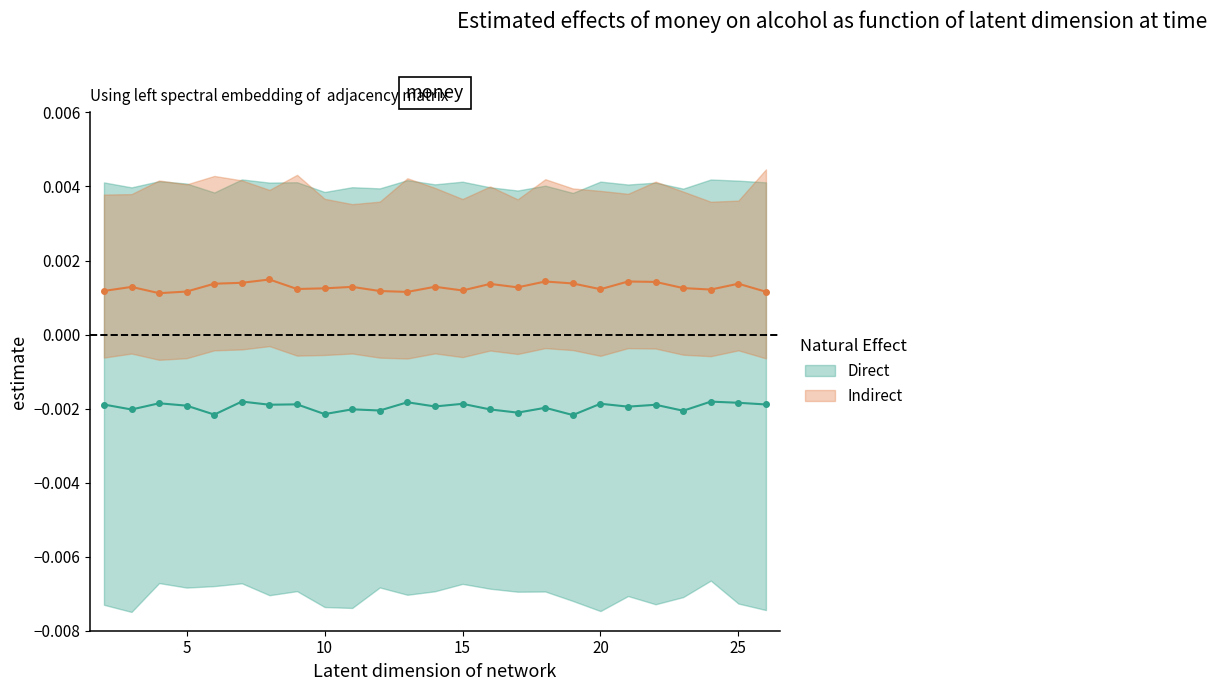

The Indirect series shows 0.0 at 9. True or false?

False